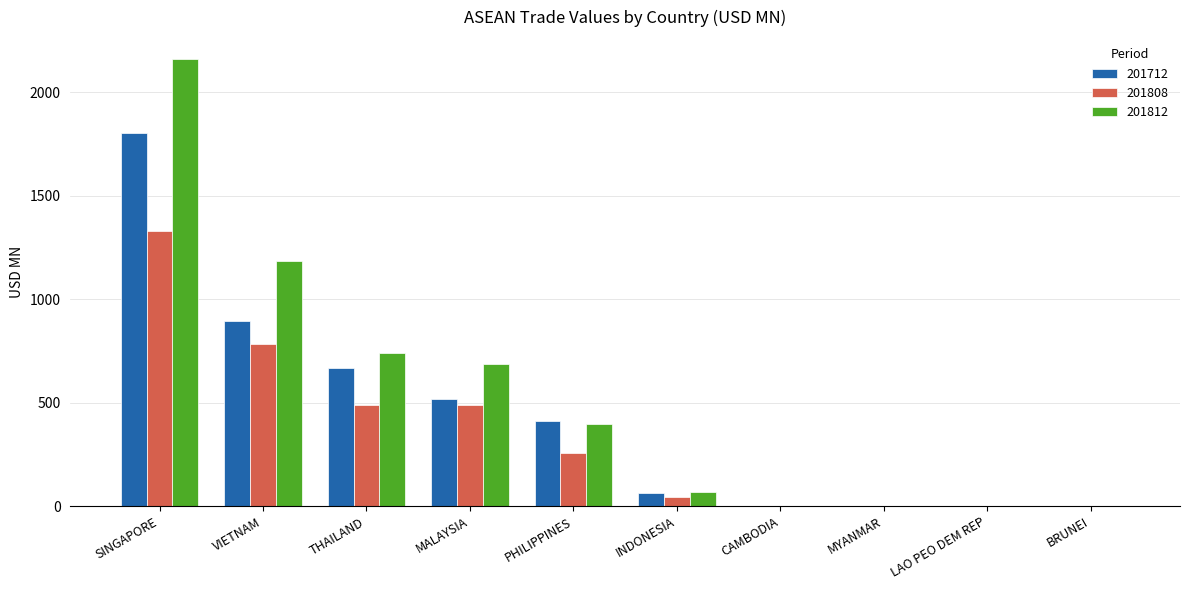

What is the difference between the 201812 values at CAMBODIA and MALAYSIA?

688.1